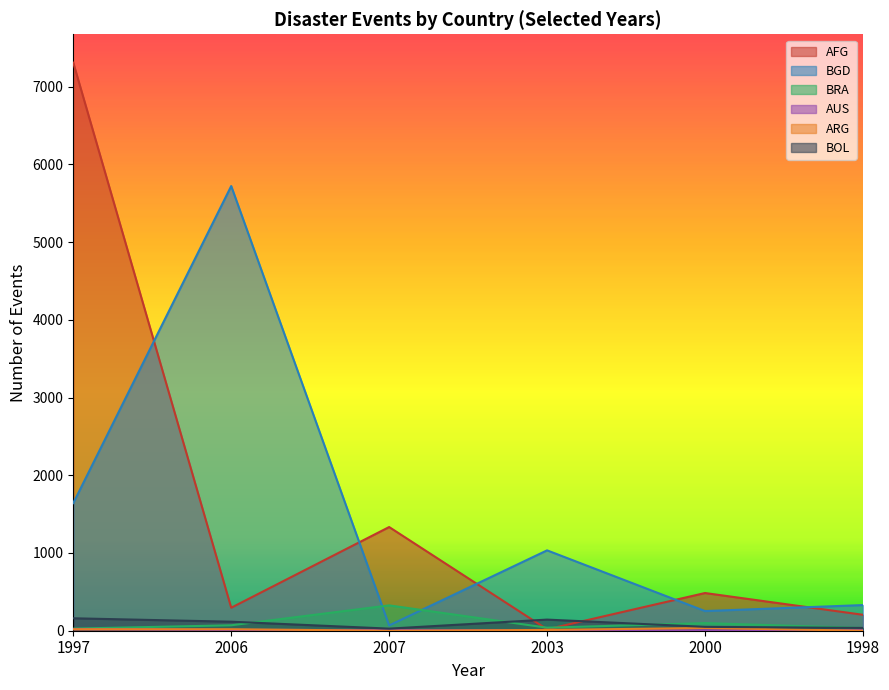

Reading right to left, extract all data points from this chart.

AFG: 205	485	18	1334	296	7308
BGD: 330	253	1034	68	5721	1642
BRA: 35	98	39	326	70	27
AUS: 8	6	6	8	11	20
ARG: 0	35	10	0	19	19
BOL: 36	50	143	27	116	160